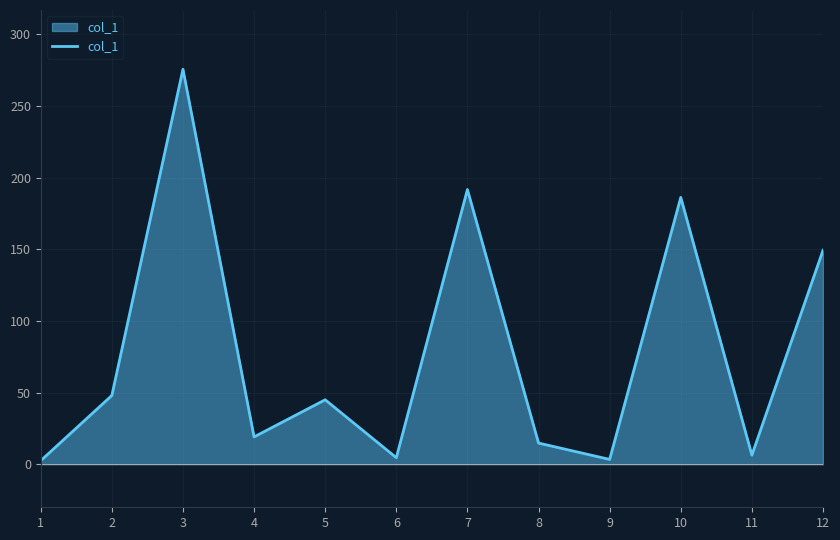

Where is the first local maximum?

3